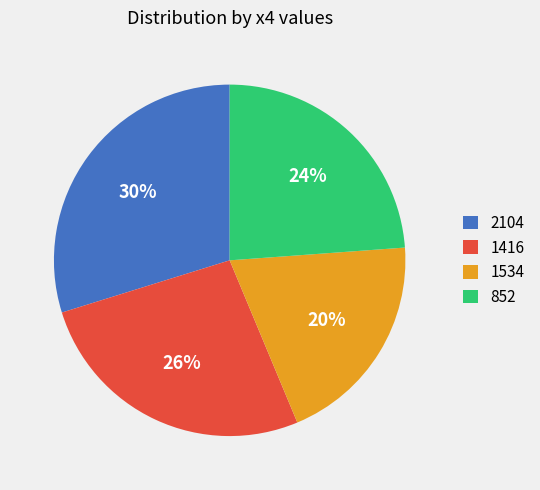

The 1416 slice represents 35% of the pie. True or false?

False